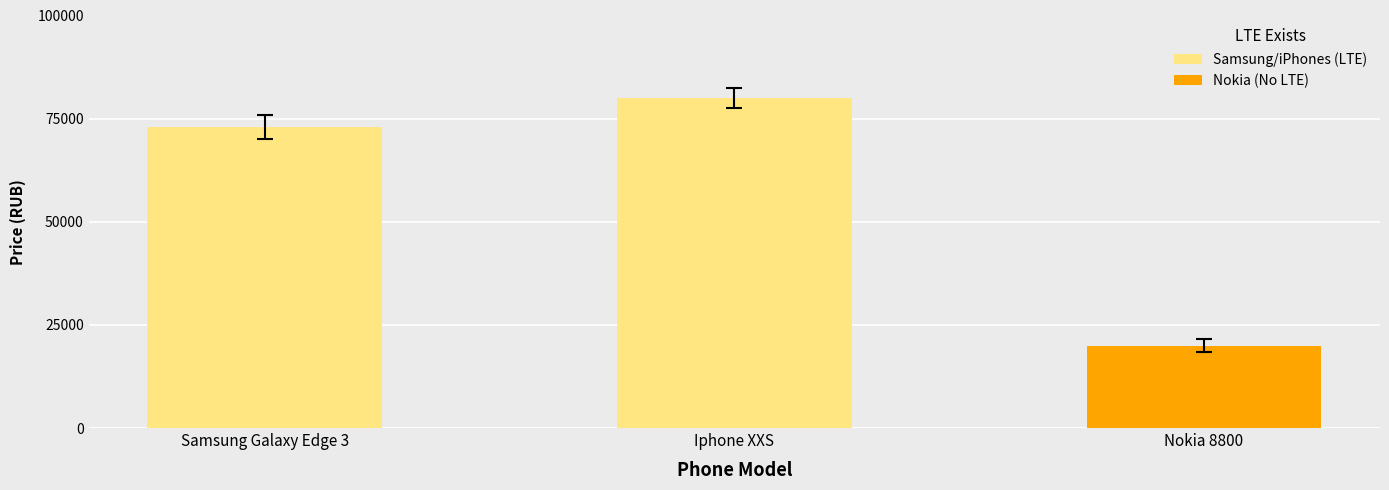

How many values are below 73000?

1